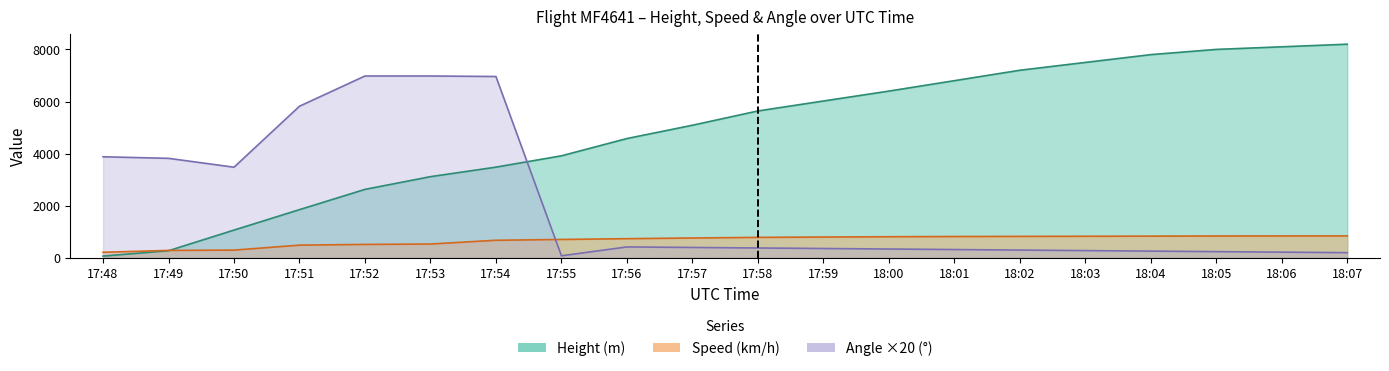

Which label corresponds to the largest value in the chart?

18:07